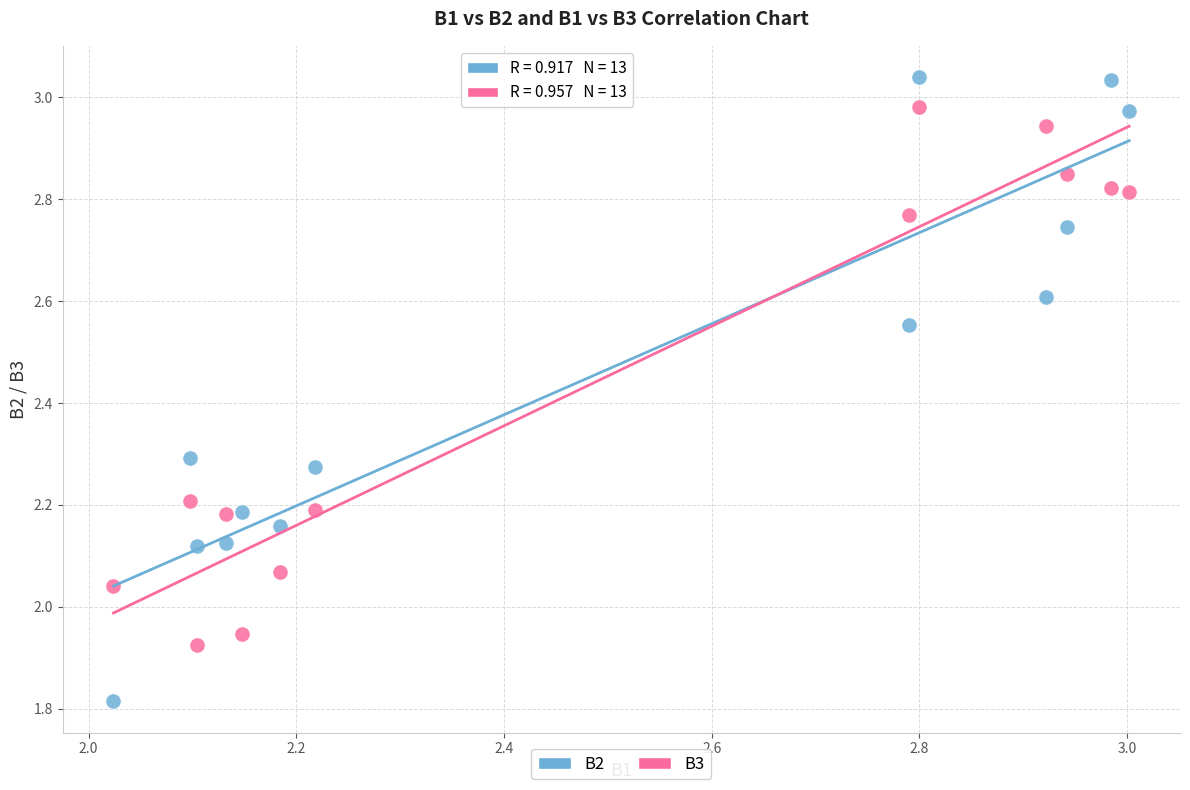

What are all the series names shown in the legend?

B2, B3